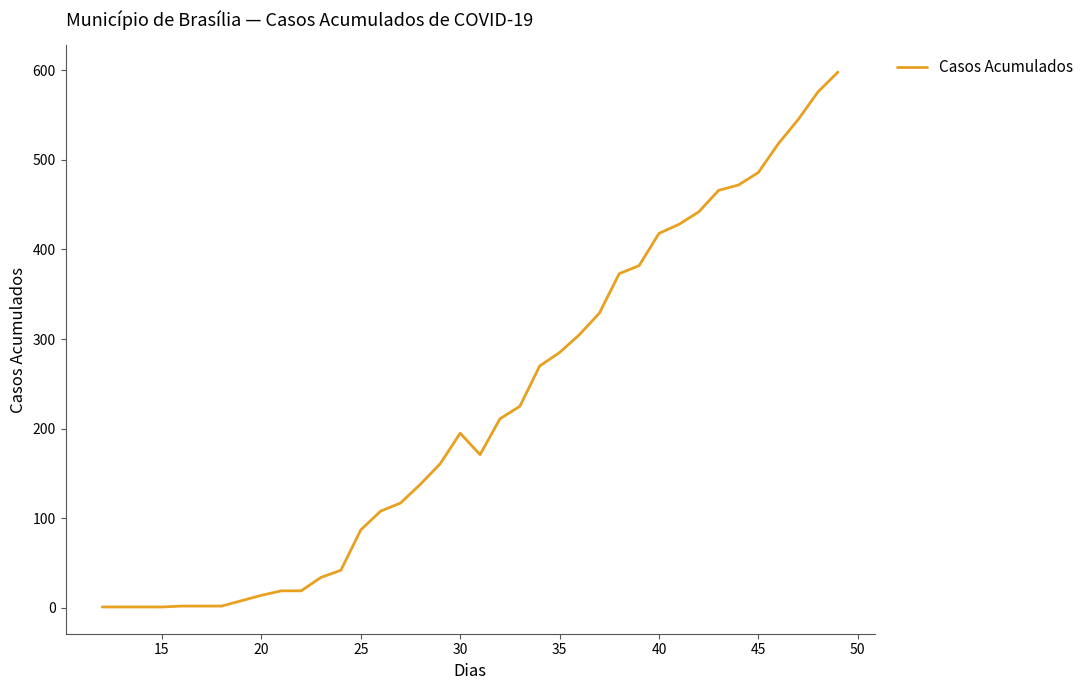

What is the difference between the maximum and minimum values?

597